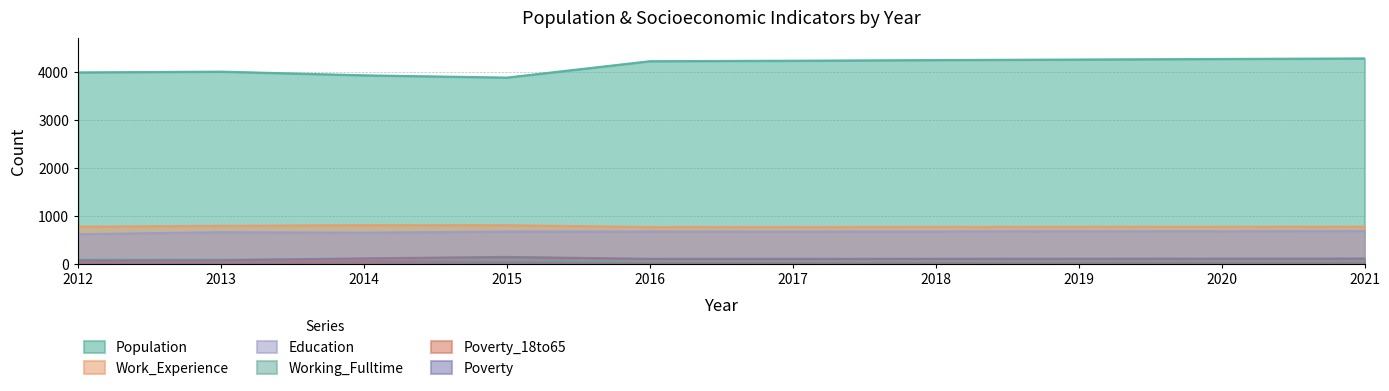

How many interior local valleys does the Education series have?

2